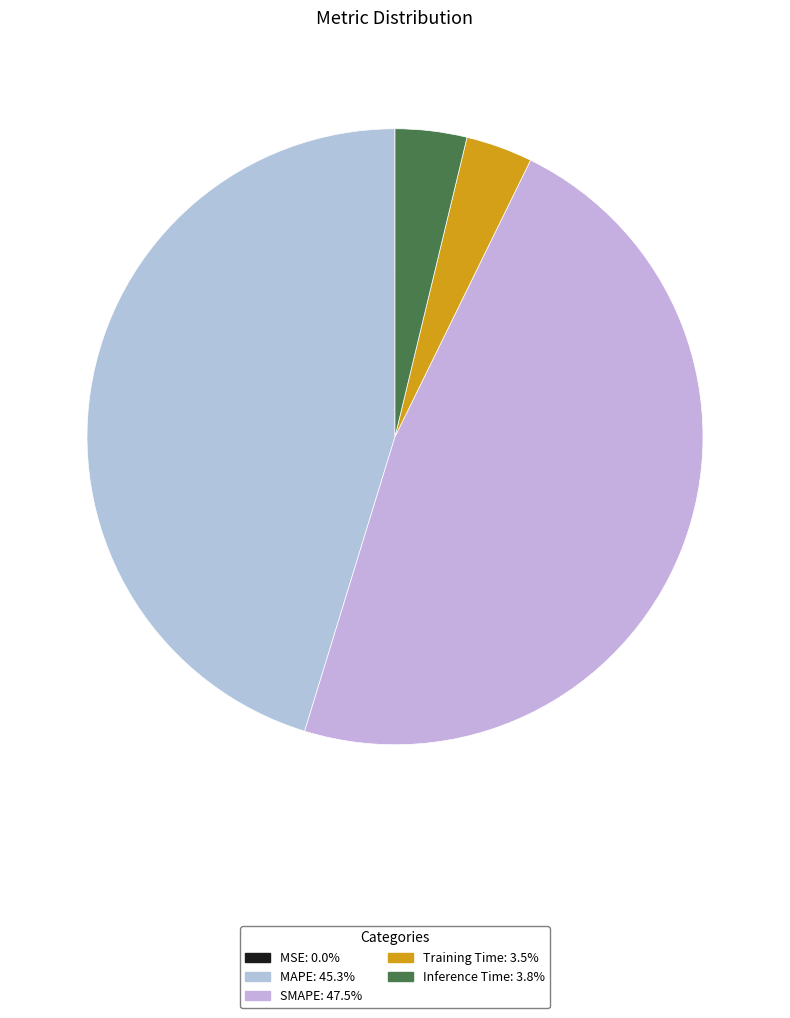

How many slices are in this pie chart?

5